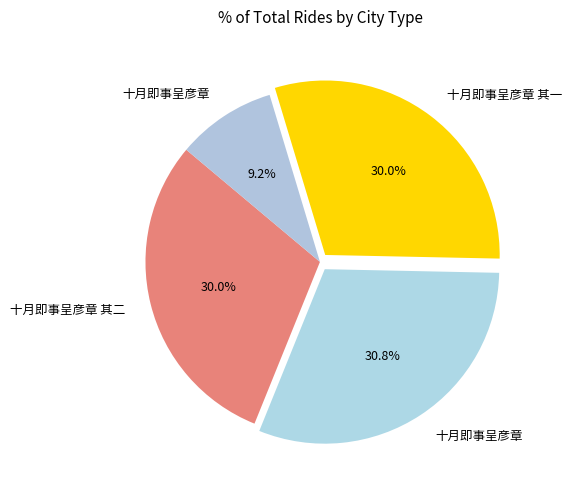

How many segments does this pie chart have?

4